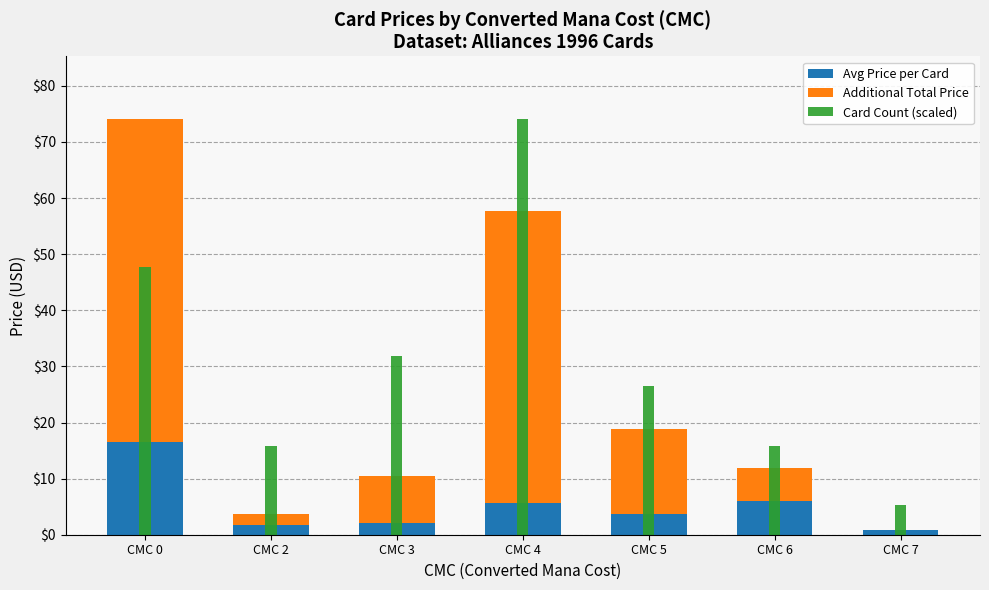

Which series has the largest total across all categories?

Card Count (scaled)